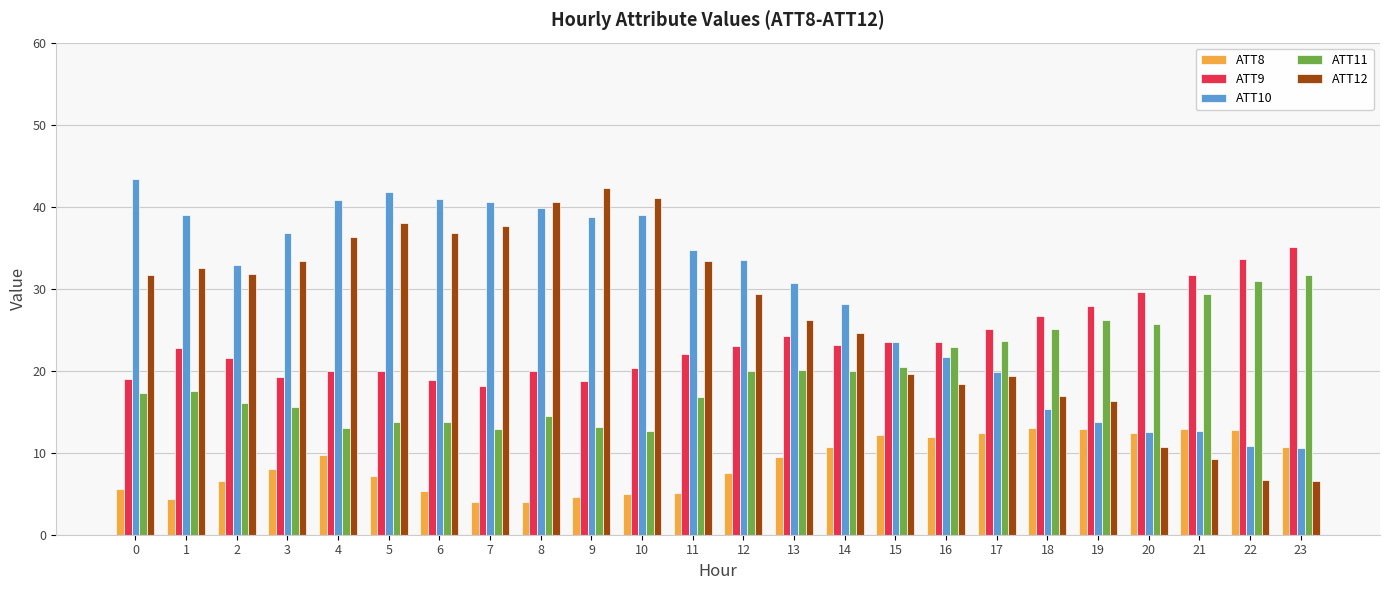

What is the total value across all series at 3?

112.9